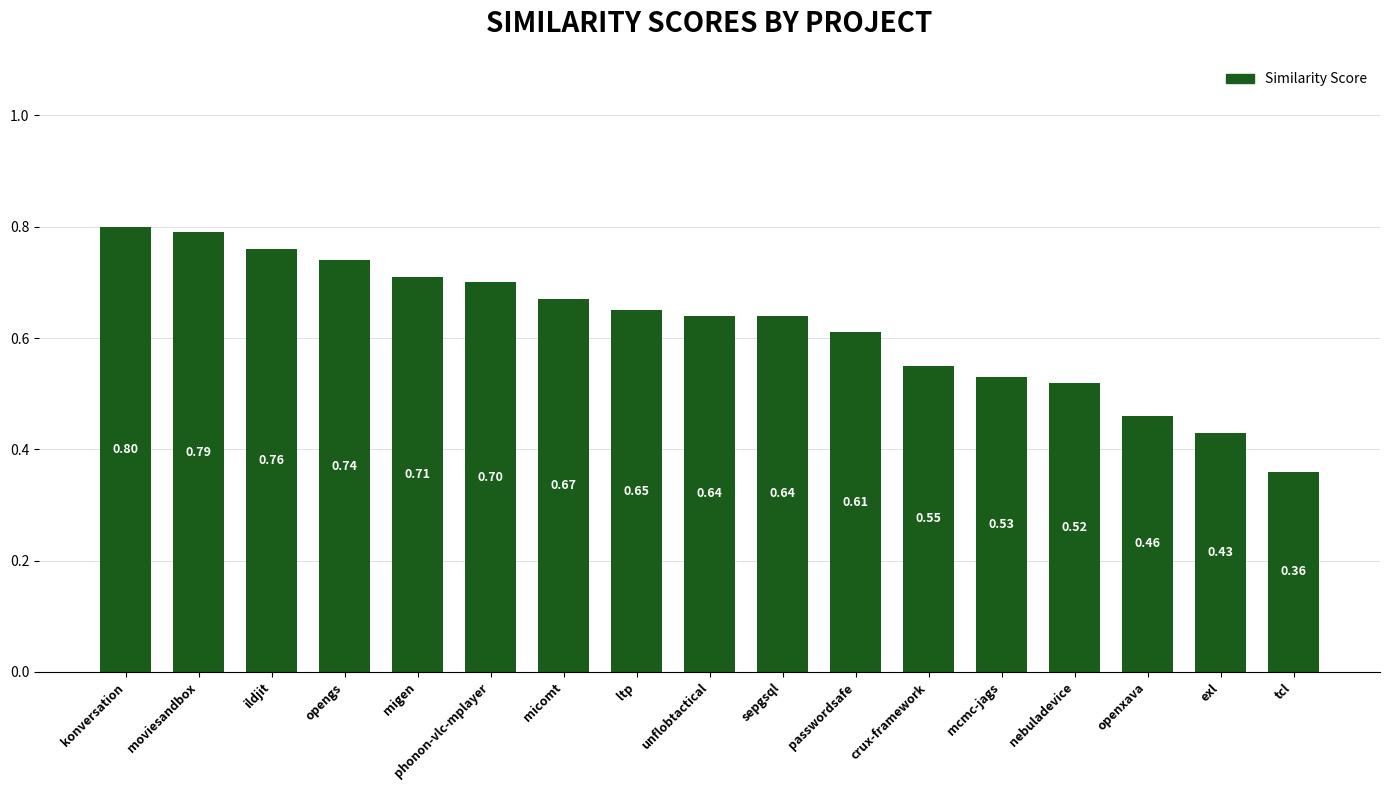

Between ltp and crux-framework, which is larger?

ltp